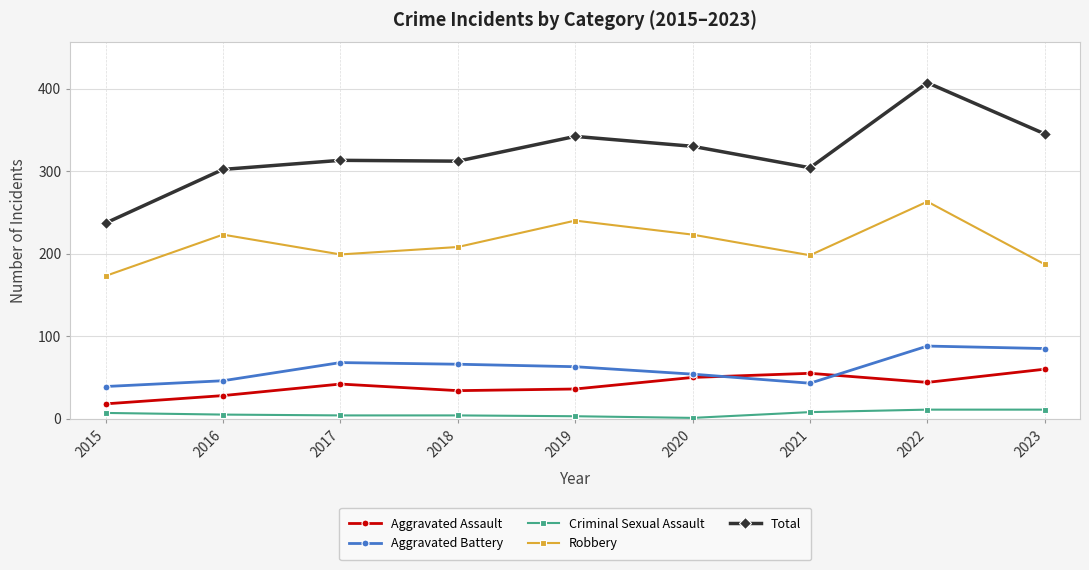

True or false: Total and Aggravated Assault intersect in this chart.

False